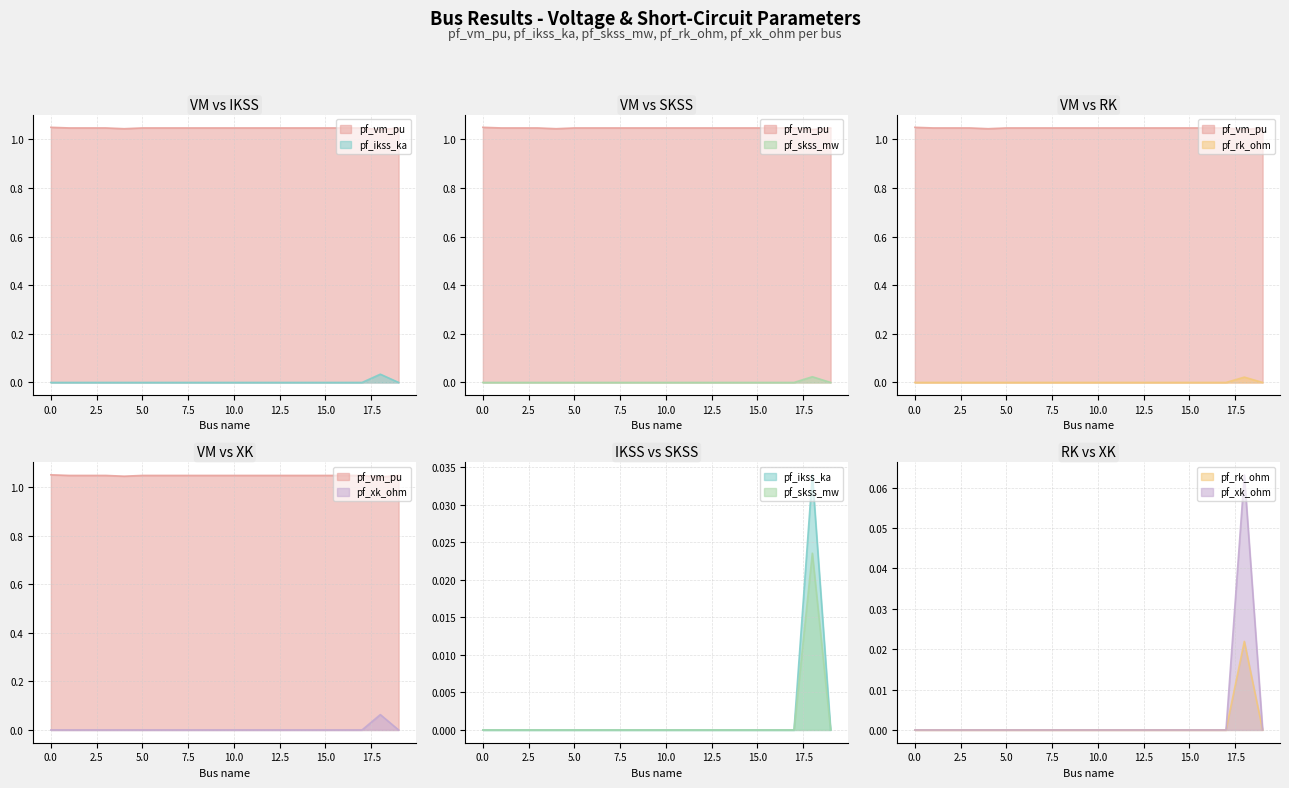

List the labels in order of pf_vm_pu value, largest first.

0, 1, 5, 19, 2, 3, 6, 7, 11, 8, 9, 10, 12, 13, 14, 15, 16, 17, 4, 18